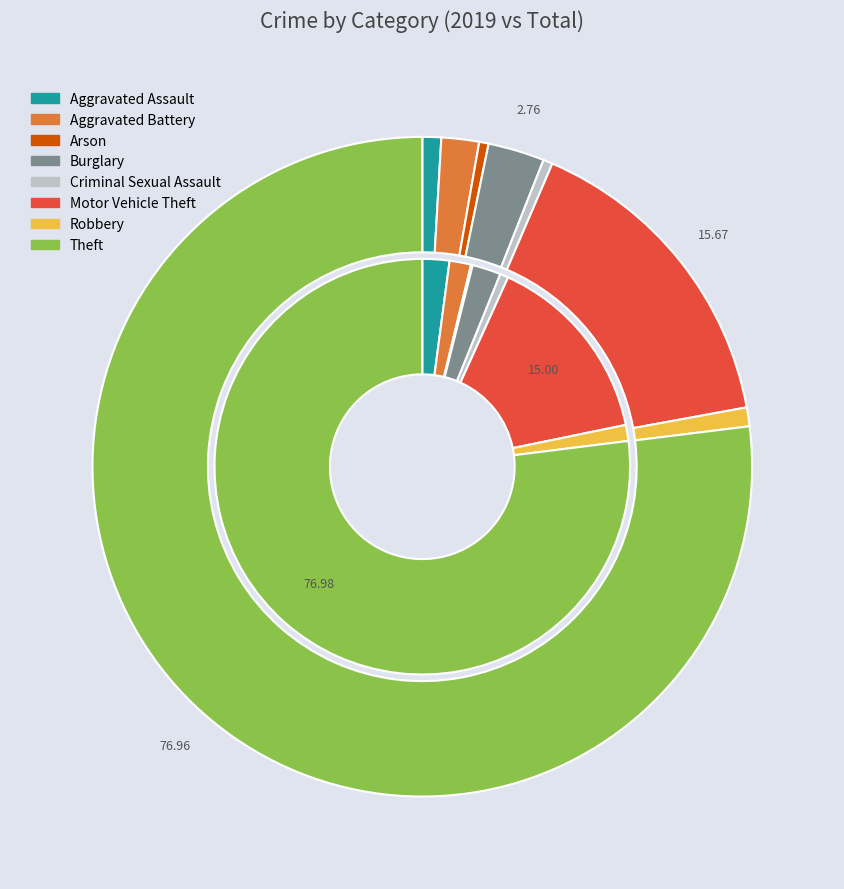

Combined, do 2 and 6 account for over 50%?

No